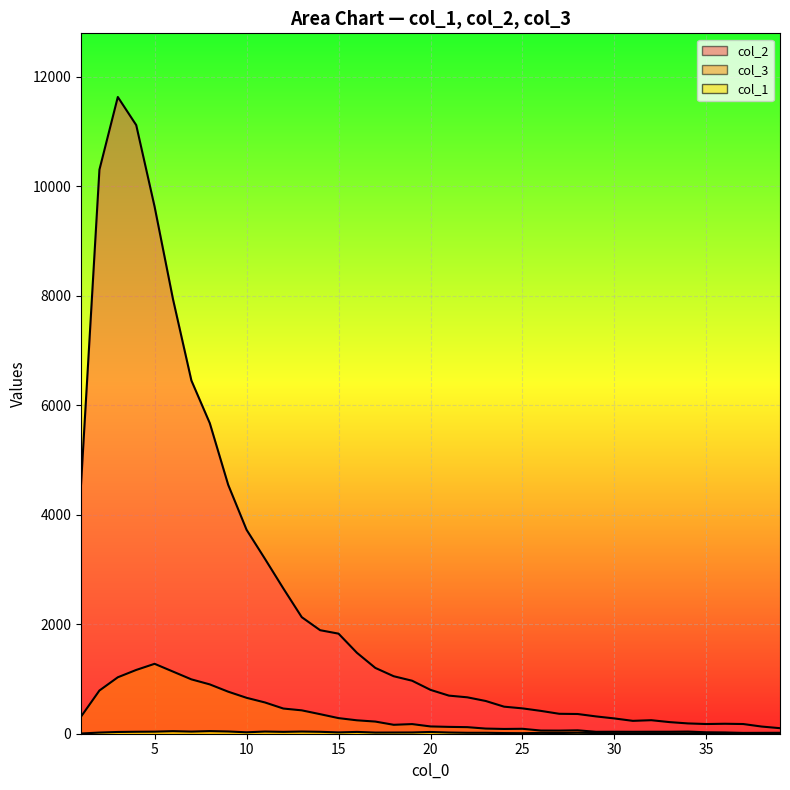

Reading left to right, extract all data points from this chart.

col_1: 1=4	2=21	3=32	4=36	5=38	6=47	7=39	8=48	9=41	10=26	11=40	12=34	13=40	14=35	15=24	16=33	17=21	18=22	19=23	20=32	21=22	22=17	23=17	24=12	25=10	26=15	27=13	28=17	29=13	30=8	31=5	32=8	33=7	34=6	35=13	36=13	37=9	38=7	39=5
col_2: 1=4554	2=10303	3=11631	4=11118	5=9627	6=7937	7=6452	8=5673	9=4547	10=3725	11=3194	12=2653	13=2129	14=1891	15=1828	16=1478	17=1202	18=1050	19=968	20=801	21=696	22=665	23=598	24=494	25=463	26=417	27=364	28=360	29=316	30=279	31=235	32=247	33=212	34=188	35=177	36=182	37=177	38=131	39=101
col_3: 1=312	2=789	3=1031	4=1165	5=1277	6=1135	7=993	8=901	9=768	10=656	11=571	12=460	13=427	14=357	15=285	16=245	17=222	18=163	19=176	20=133	21=125	22=120	23=94	24=87	25=90	26=58	27=57	28=62	29=35	30=36	31=35	32=36	33=36	34=39	35=26	36=23	37=15	38=16	39=17